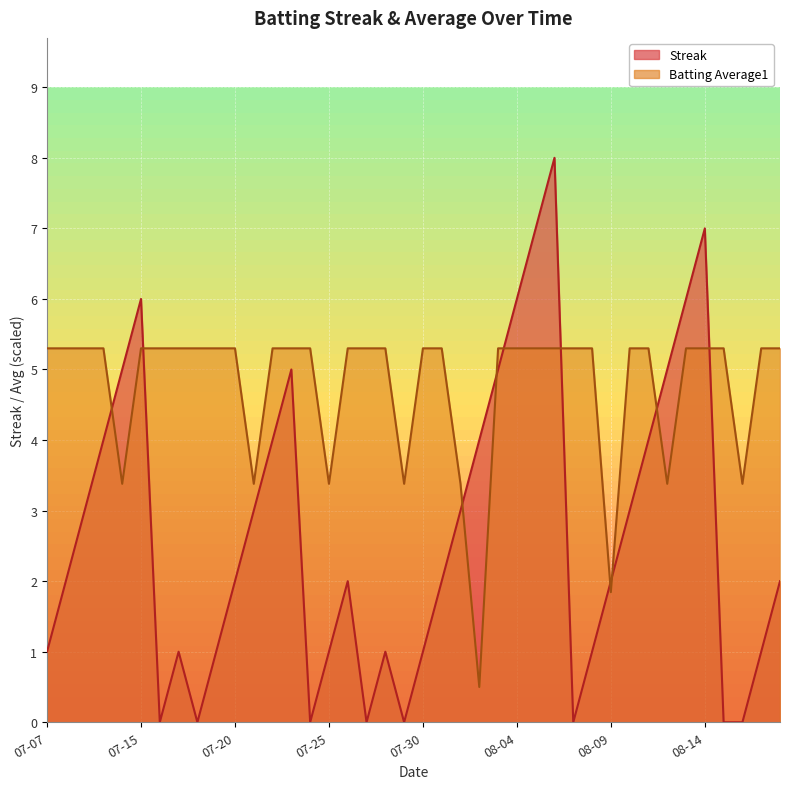

The Streak series shows 5.0 at 2010-08-12. True or false?

True